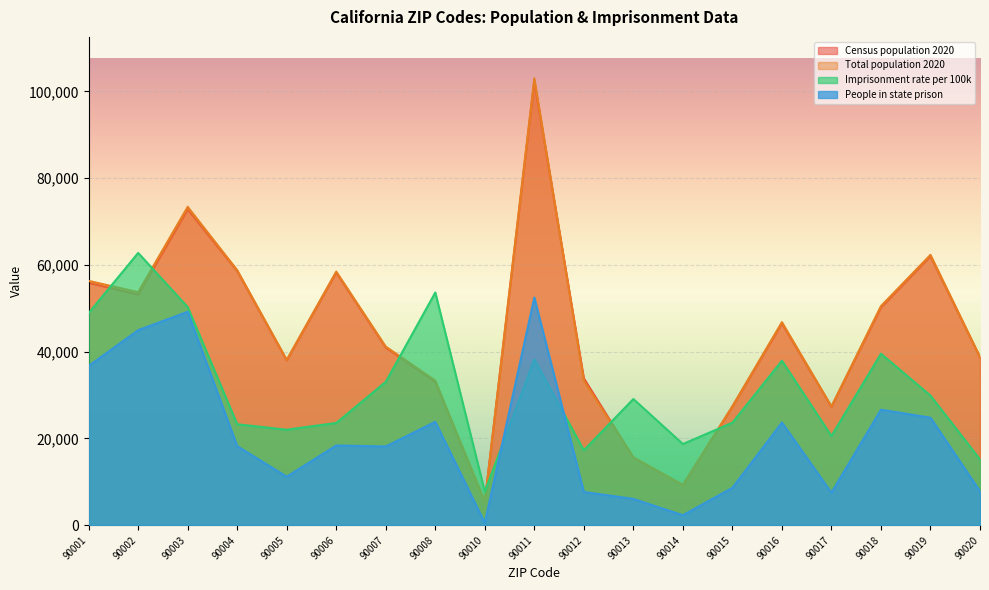

Which series changed the most between 90004 and 90012?

Total population 2020